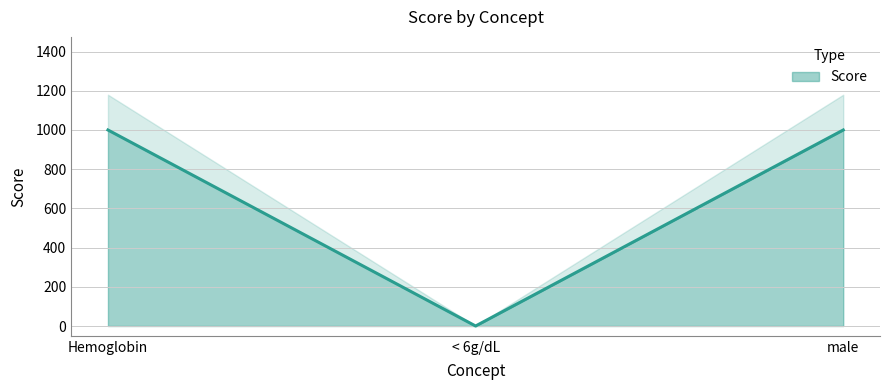

How many values are between 0 and 1000?

3